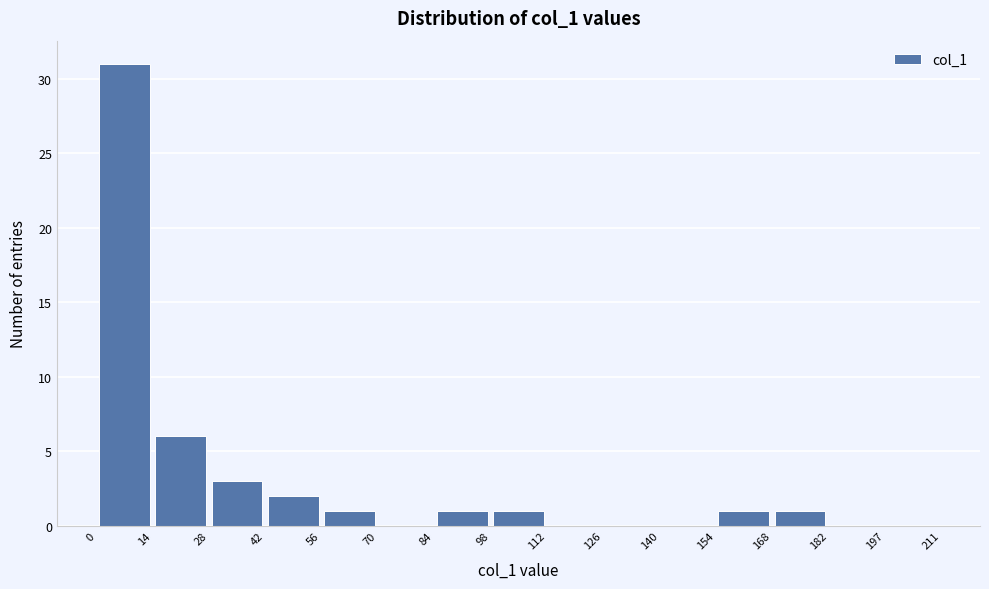

Reading left to right, list every bar in this chart as the range it spans on the x-axis followed by its height. The values are not printed on the chart, so give them approximately, as read against the axis.

0 to 14: 31
14 to 28: 6
28 to 42: 3
42 to 56: 2
56 to 70: 1
70 to 84: 0
84 to 98: 1
98 to 112: 1
112 to 126: 0
126 to 140: 0
140 to 154: 0
154 to 168: 1
168 to 182: 1
182 to 197: 0
197 to 211: 0